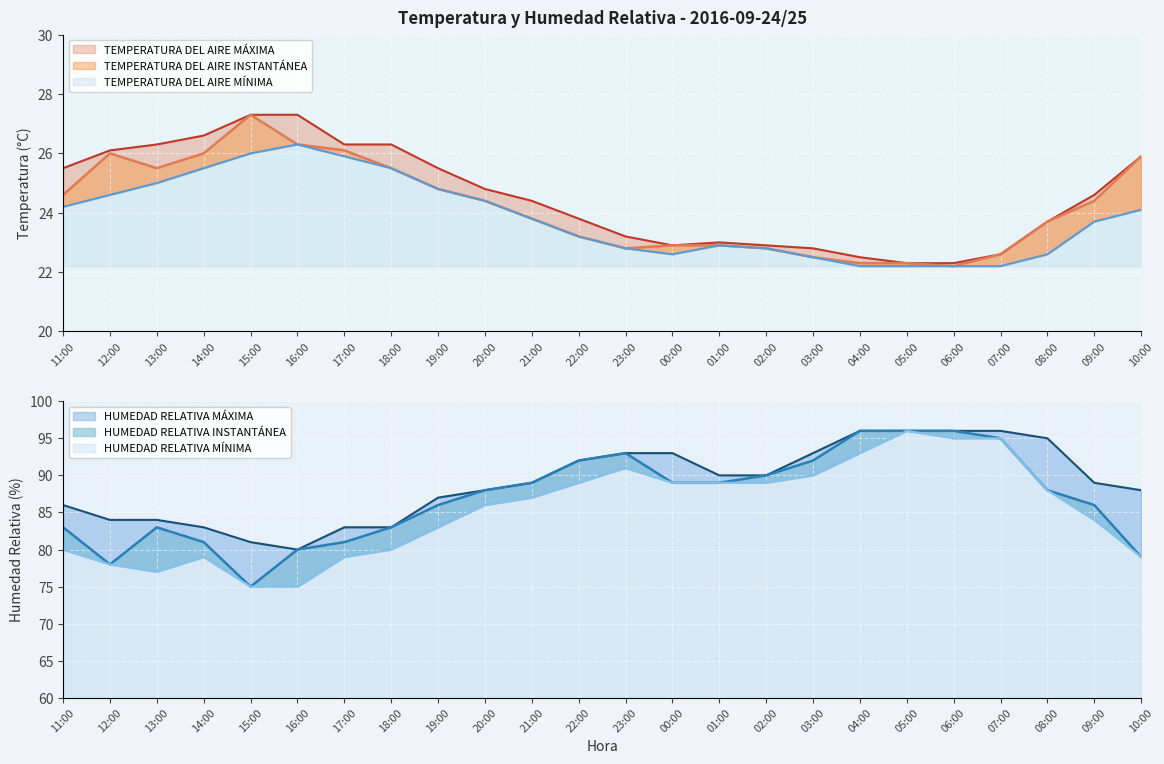

The value of TEMPERATURA DEL AIRE MÁXIMA at 10:00 is 15.6. True or false?

False